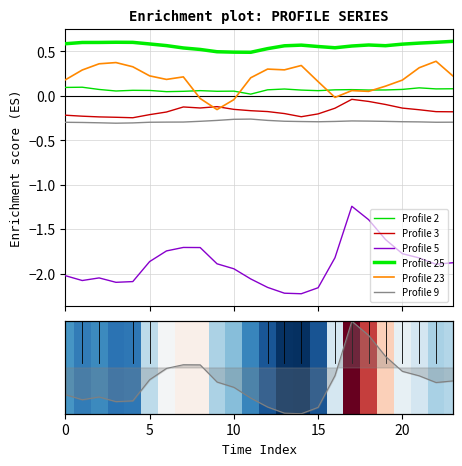

Reading left to right, list all the values displayed in this chart.

2: 0=0.1	1=0.1	2=0.1	3=0.1	4=0.1	5=0.1	6=0.0	7=0.1	8=0.1	9=0.1	10=0.1	11=0.0	12=0.1	13=0.1	14=0.1	15=0.1	16=0.1	17=0.1	18=0.1	19=0.1	20=0.1	21=0.1	22=0.1	23=0.1
3: 0=-0.2	1=-0.2	2=-0.2	3=-0.2	4=-0.2	5=-0.2	6=-0.2	7=-0.1	8=-0.1	9=-0.1	10=-0.2	11=-0.2	12=-0.2	13=-0.2	14=-0.2	15=-0.2	16=-0.1	17=-0.0	18=-0.1	19=-0.1	20=-0.1	21=-0.2	22=-0.2	23=-0.2
5: 0=-2.0	1=-2.1	2=-2.0	3=-2.1	4=-2.1	5=-1.9	6=-1.7	7=-1.7	8=-1.7	9=-1.9	10=-1.9	11=-2.1	12=-2.2	13=-2.2	14=-2.2	15=-2.2	16=-1.8	17=-1.2	18=-1.4	19=-1.6	20=-1.8	21=-1.8	22=-1.9	23=-1.9
25: 0=0.6	1=0.6	2=0.6	3=0.6	4=0.6	5=0.6	6=0.6	7=0.5	8=0.5	9=0.5	10=0.5	11=0.5	12=0.5	13=0.6	14=0.6	15=0.6	16=0.5	17=0.6	18=0.6	19=0.6	20=0.6	21=0.6	22=0.6	23=0.6
23: 0=0.2	1=0.3	2=0.4	3=0.4	4=0.3	5=0.2	6=0.2	7=0.2	8=-0.0	9=-0.2	10=-0.0	11=0.2	12=0.3	13=0.3	14=0.3	15=0.2	16=-0.0	17=0.1	18=0.1	19=0.1	20=0.2	21=0.3	22=0.4	23=0.2
9: 0=-0.3	1=-0.3	2=-0.3	3=-0.3	4=-0.3	5=-0.3	6=-0.3	7=-0.3	8=-0.3	9=-0.3	10=-0.3	11=-0.3	12=-0.3	13=-0.3	14=-0.3	15=-0.3	16=-0.3	17=-0.3	18=-0.3	19=-0.3	20=-0.3	21=-0.3	22=-0.3	23=-0.3